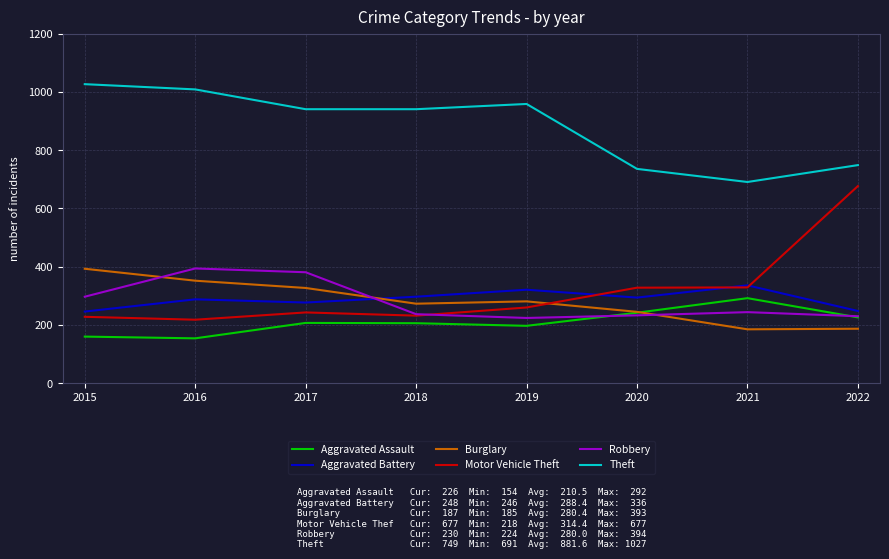

How many Aggravated Battery values are between 277 and 321?

5